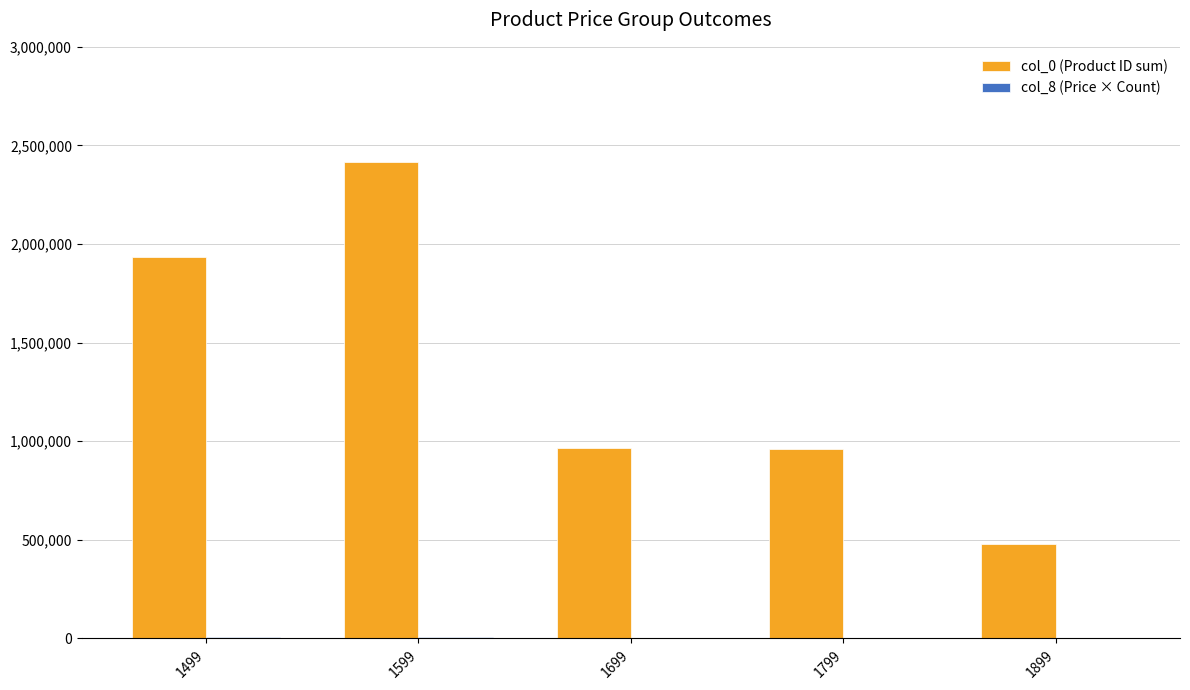

Which series has the widest spread of values?

col_0 (Product ID sum)